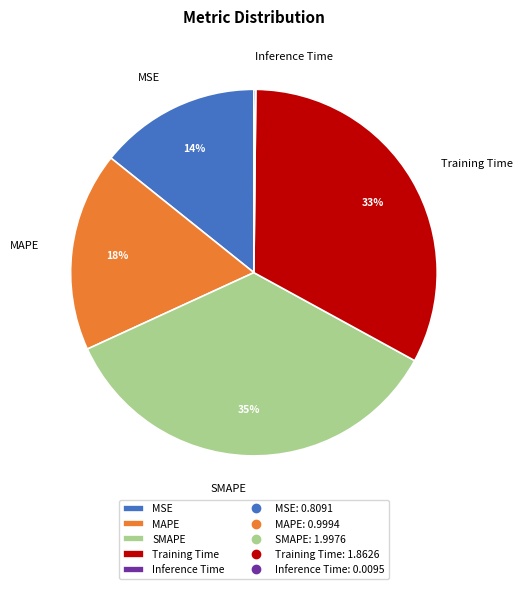

Which category has the biggest portion of the pie?

SMAPE